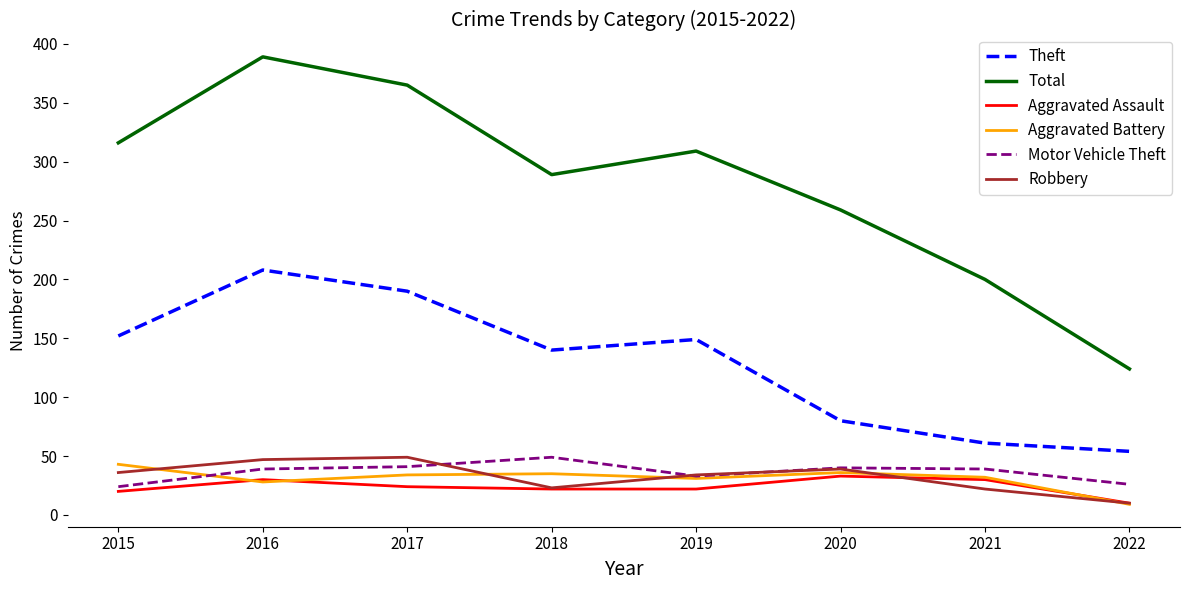

True or false: Total and Motor Vehicle Theft intersect in this chart.

False